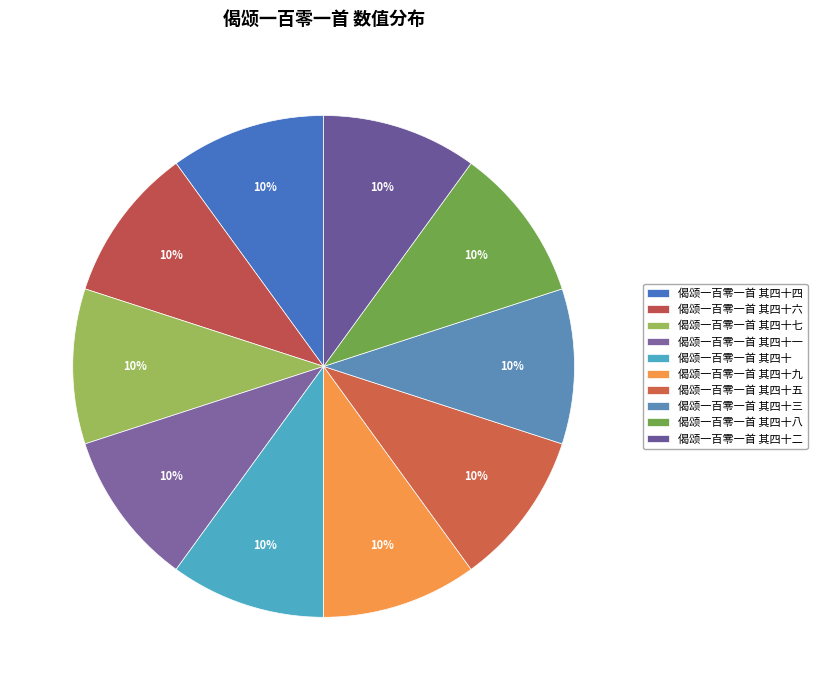

Do 偈颂一百零一首 其四十一 and 偈颂一百零一首 其四十三 together represent more than half of the pie?

No